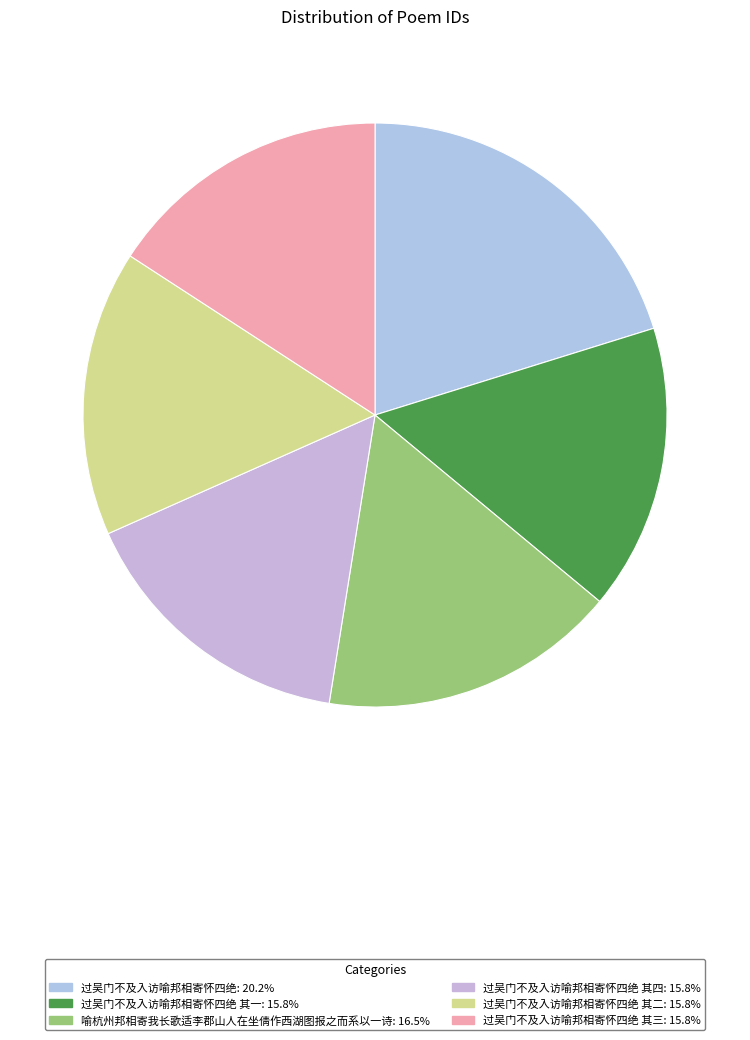

How many slices are in this pie chart?

6